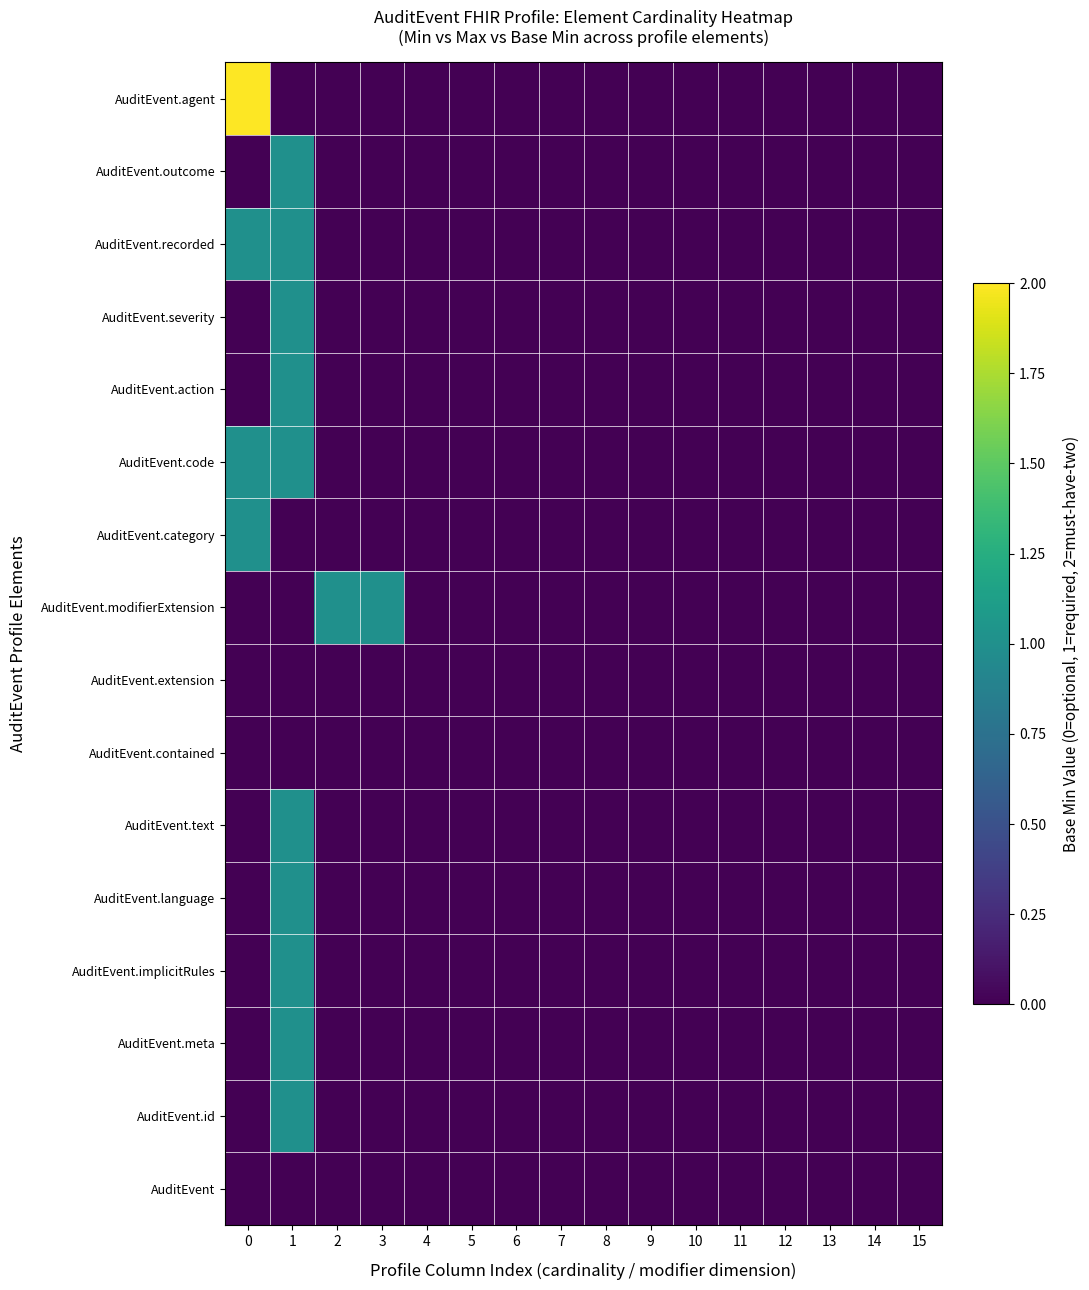

Reading left to right, extract all data points from this chart.

AuditEvent: 0=0	1=0	2=0	3=0	4=0	5=0	6=0	7=0	8=0	9=0	10=0	11=0	12=0	13=0	14=0	15=0
AuditEvent.id: 0=0	1=1	2=0	3=0	4=0	5=0	6=0	7=0	8=0	9=0	10=0	11=0	12=0	13=0	14=0	15=0
AuditEvent.meta: 0=0	1=1	2=0	3=0	4=0	5=0	6=0	7=0	8=0	9=0	10=0	11=0	12=0	13=0	14=0	15=0
AuditEvent.implicitRules: 0=0	1=1	2=0	3=0	4=0	5=0	6=0	7=0	8=0	9=0	10=0	11=0	12=0	13=0	14=0	15=0
AuditEvent.language: 0=0	1=1	2=0	3=0	4=0	5=0	6=0	7=0	8=0	9=0	10=0	11=0	12=0	13=0	14=0	15=0
AuditEvent.text: 0=0	1=1	2=0	3=0	4=0	5=0	6=0	7=0	8=0	9=0	10=0	11=0	12=0	13=0	14=0	15=0
AuditEvent.contained: 0=0	1=0	2=0	3=0	4=0	5=0	6=0	7=0	8=0	9=0	10=0	11=0	12=0	13=0	14=0	15=0
AuditEvent.extension: 0=0	1=0	2=0	3=0	4=0	5=0	6=0	7=0	8=0	9=0	10=0	11=0	12=0	13=0	14=0	15=0
AuditEvent.modifierExtension: 0=0	1=0	2=1	3=1	4=0	5=0	6=0	7=0	8=0	9=0	10=0	11=0	12=0	13=0	14=0	15=0
AuditEvent.category: 0=1	1=0	2=0	3=0	4=0	5=0	6=0	7=0	8=0	9=0	10=0	11=0	12=0	13=0	14=0	15=0
AuditEvent.code: 0=1	1=1	2=0	3=0	4=0	5=0	6=0	7=0	8=0	9=0	10=0	11=0	12=0	13=0	14=0	15=0
AuditEvent.action: 0=0	1=1	2=0	3=0	4=0	5=0	6=0	7=0	8=0	9=0	10=0	11=0	12=0	13=0	14=0	15=0
AuditEvent.severity: 0=0	1=1	2=0	3=0	4=0	5=0	6=0	7=0	8=0	9=0	10=0	11=0	12=0	13=0	14=0	15=0
AuditEvent.recorded: 0=1	1=1	2=0	3=0	4=0	5=0	6=0	7=0	8=0	9=0	10=0	11=0	12=0	13=0	14=0	15=0
AuditEvent.outcome: 0=0	1=1	2=0	3=0	4=0	5=0	6=0	7=0	8=0	9=0	10=0	11=0	12=0	13=0	14=0	15=0
AuditEvent.agent: 0=2	1=0	2=0	3=0	4=0	5=0	6=0	7=0	8=0	9=0	10=0	11=0	12=0	13=0	14=0	15=0